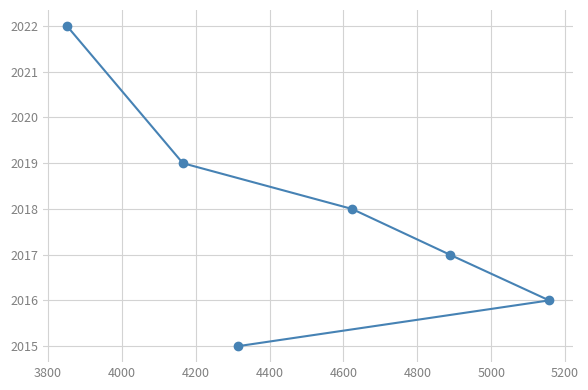

What is the difference between the second highest and minimum values?

4